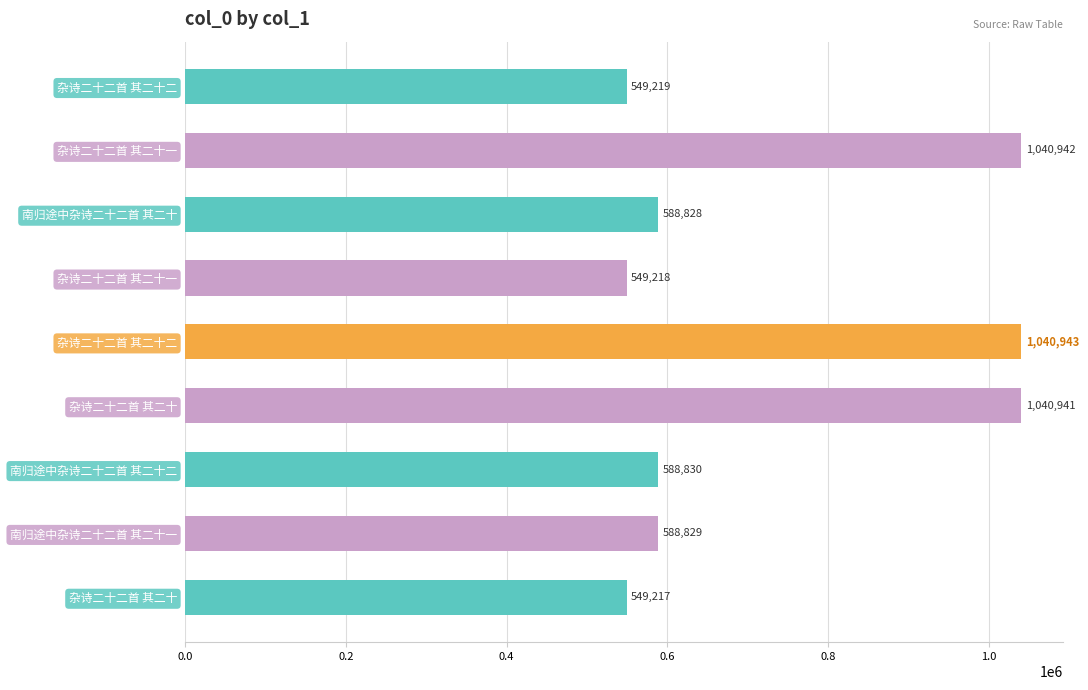

How many categories are shown in the chart?

9